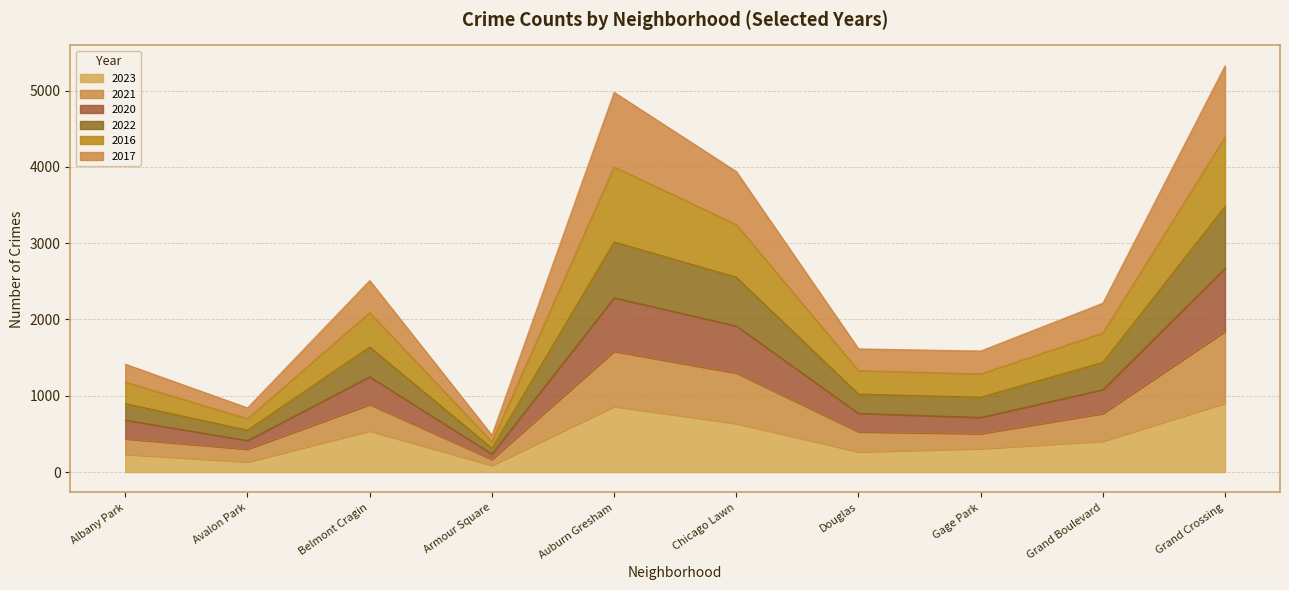

At which category does the chart reach its minimum across all series?

Armour Square